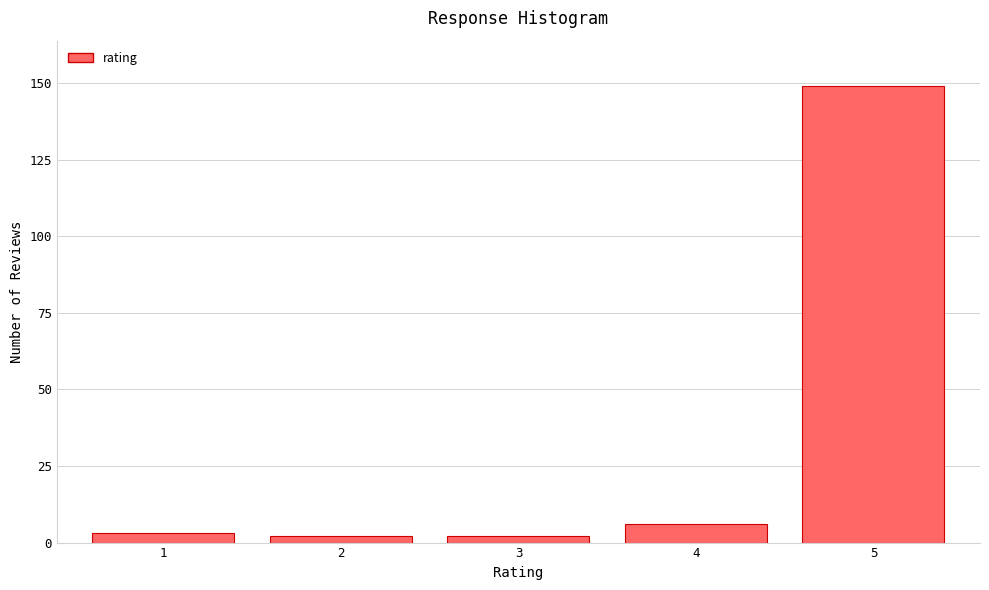

Reading right to left, extract all data points from this chart.

5=149	4=6	3=2	2=2	1=3